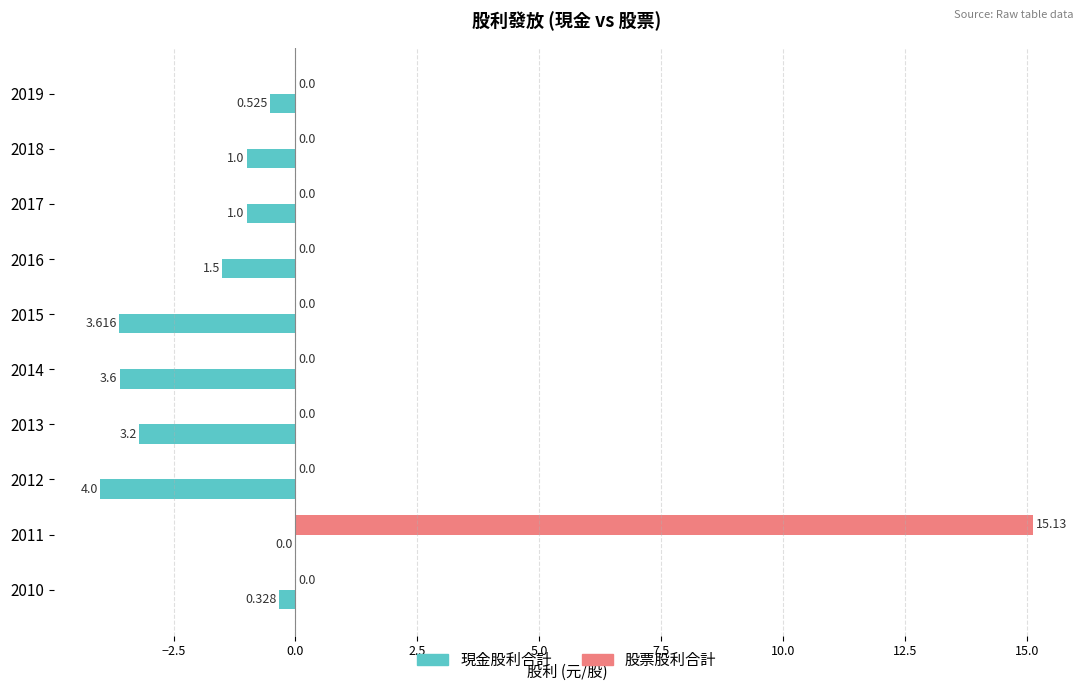

Which series changed the most between 2015 and 2014?

現金股利合計